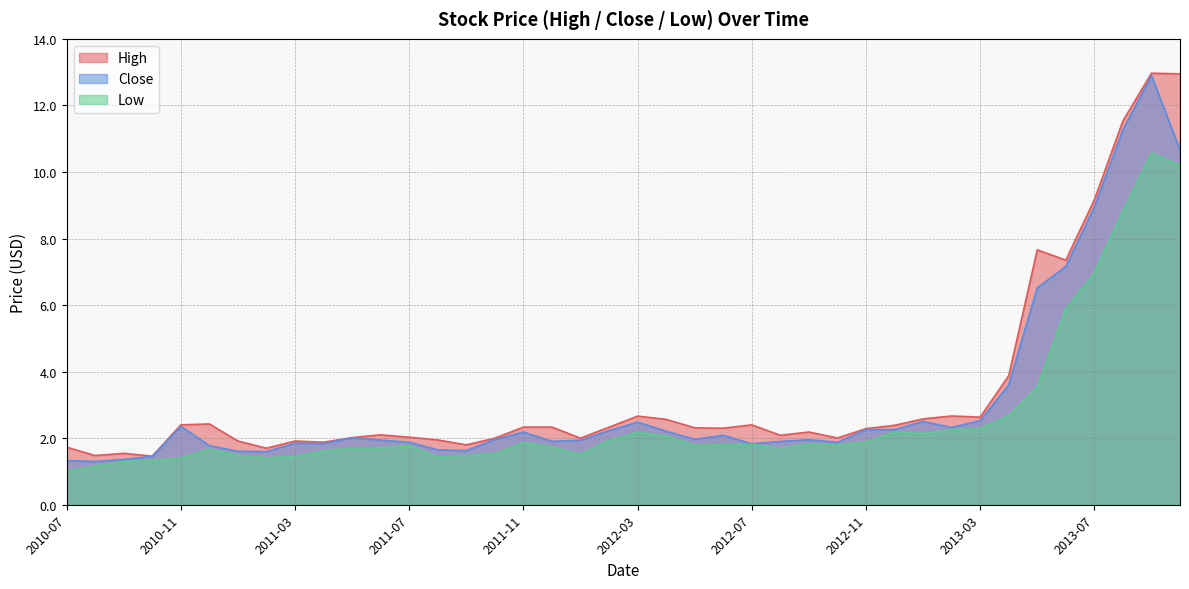

At which category is the sum across all series the highest?

2013-09